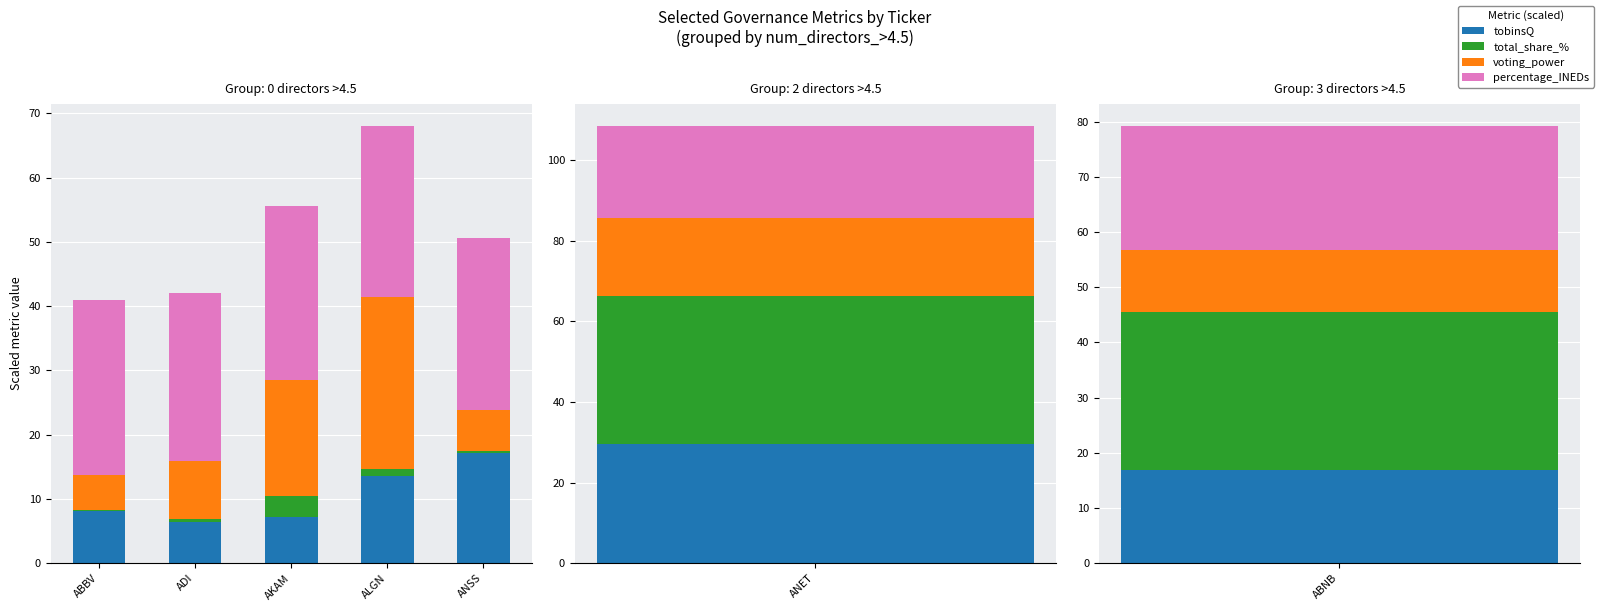

What is the value of the tobinsQ bar at the 5th from the left?

17.2